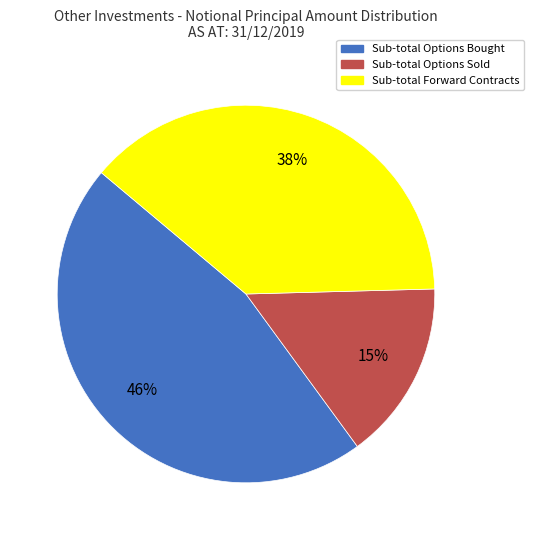

To the nearest percent, what portion does Sub-total Forward Contracts represent?

38%